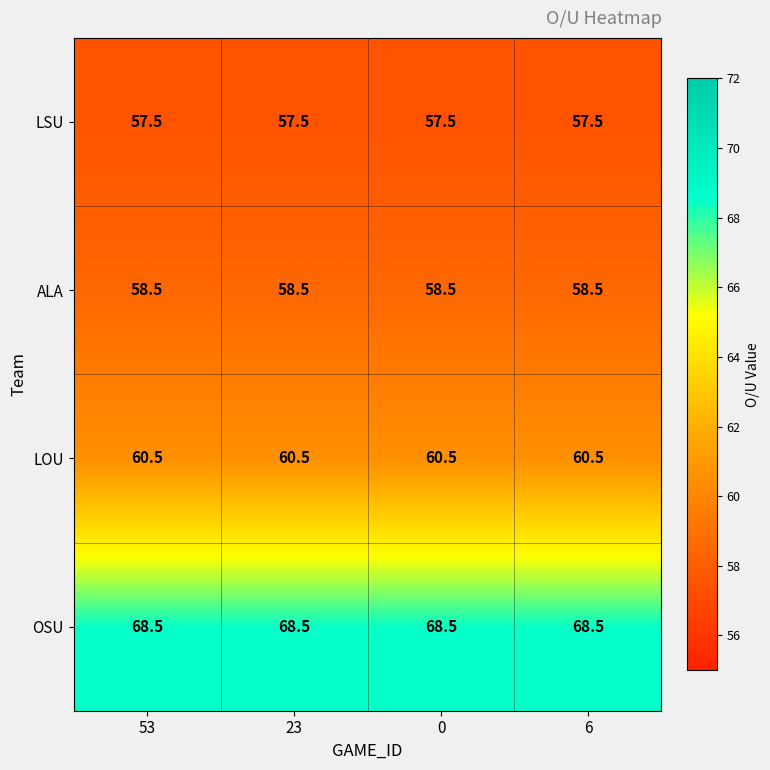

What is the sum of all LSU values?

230.0